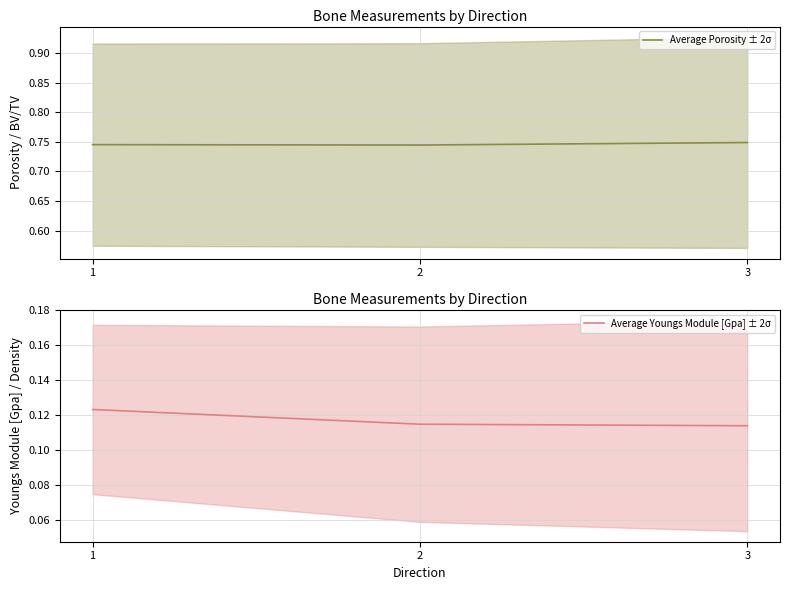

Which series has the largest total across all categories?

Average Porosity ± 2σ